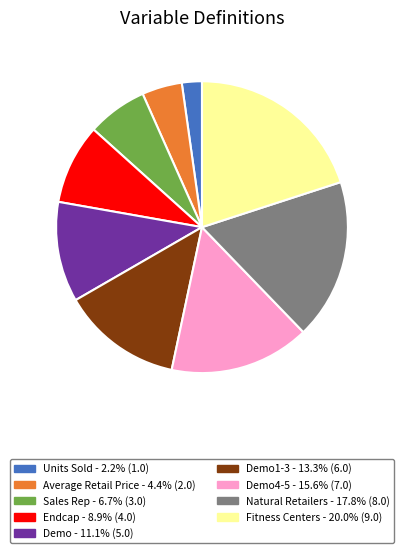

Does any single category account for the majority?

No